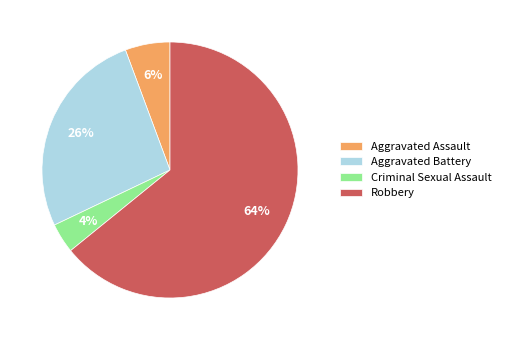

Which category has the biggest portion of the pie?

Robbery